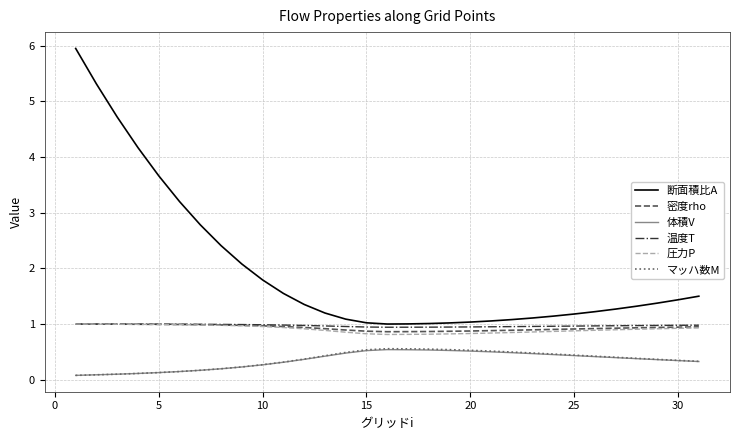

Which series has the largest total across all categories?

断面積比A